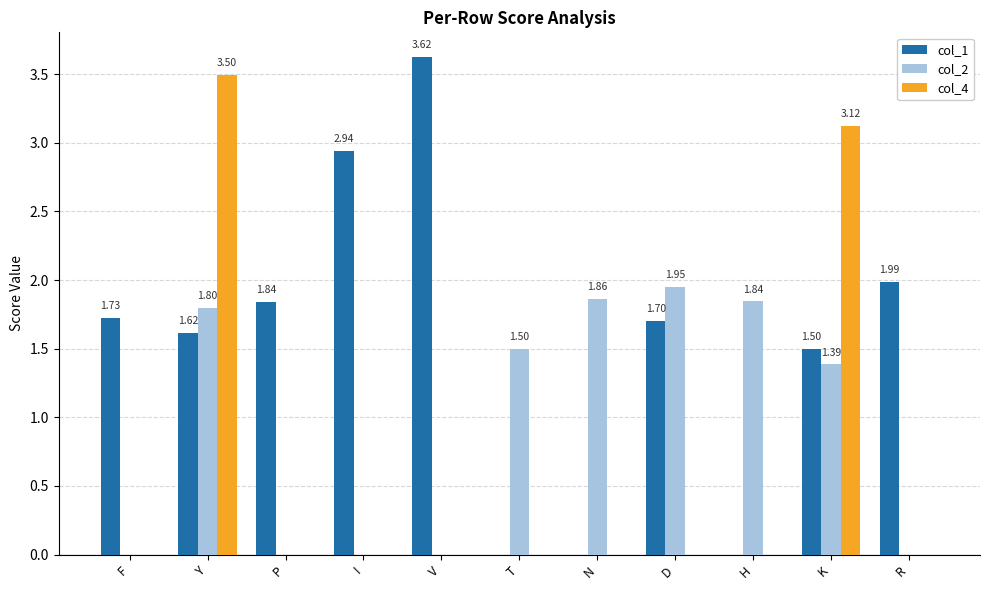

Which series changed the most between Y and R?

col_4